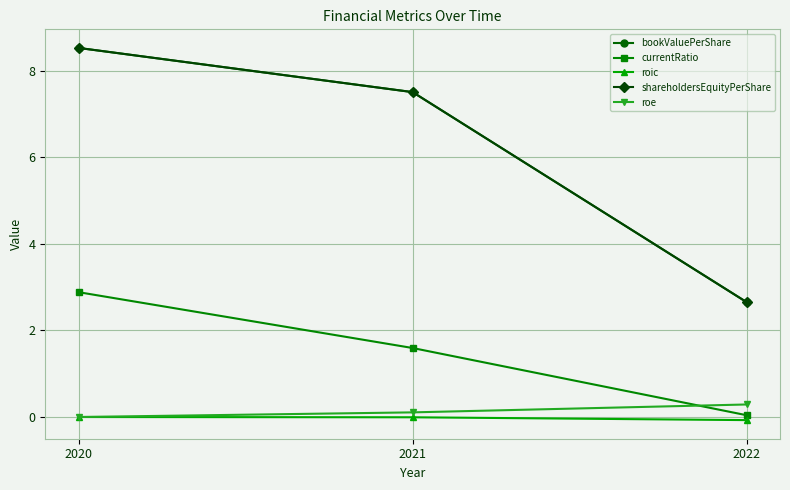

At 2022, list the series in order from largest to smallest.

bookValuePerShare, shareholdersEquityPerShare, roe, currentRatio, roic